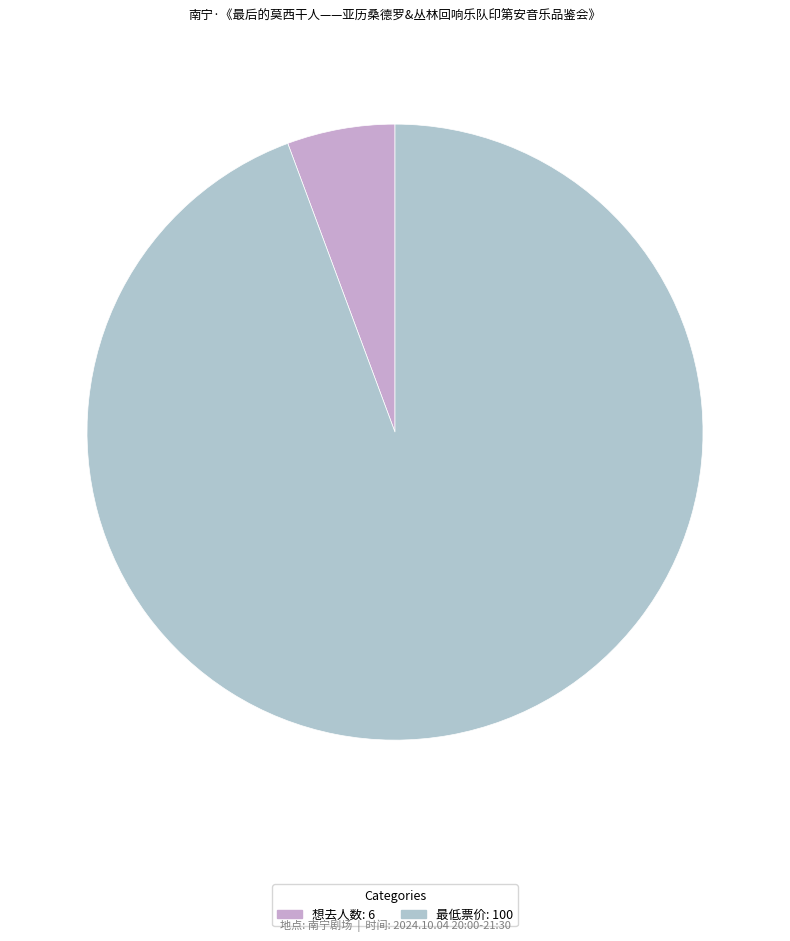

How many segments does this pie chart have?

2